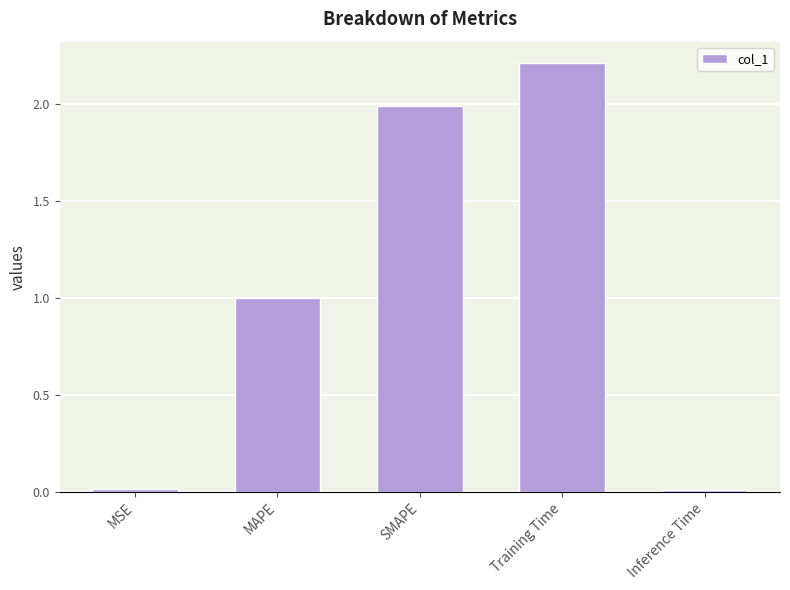

True or false: the data shows 2.9 at Training Time.

False